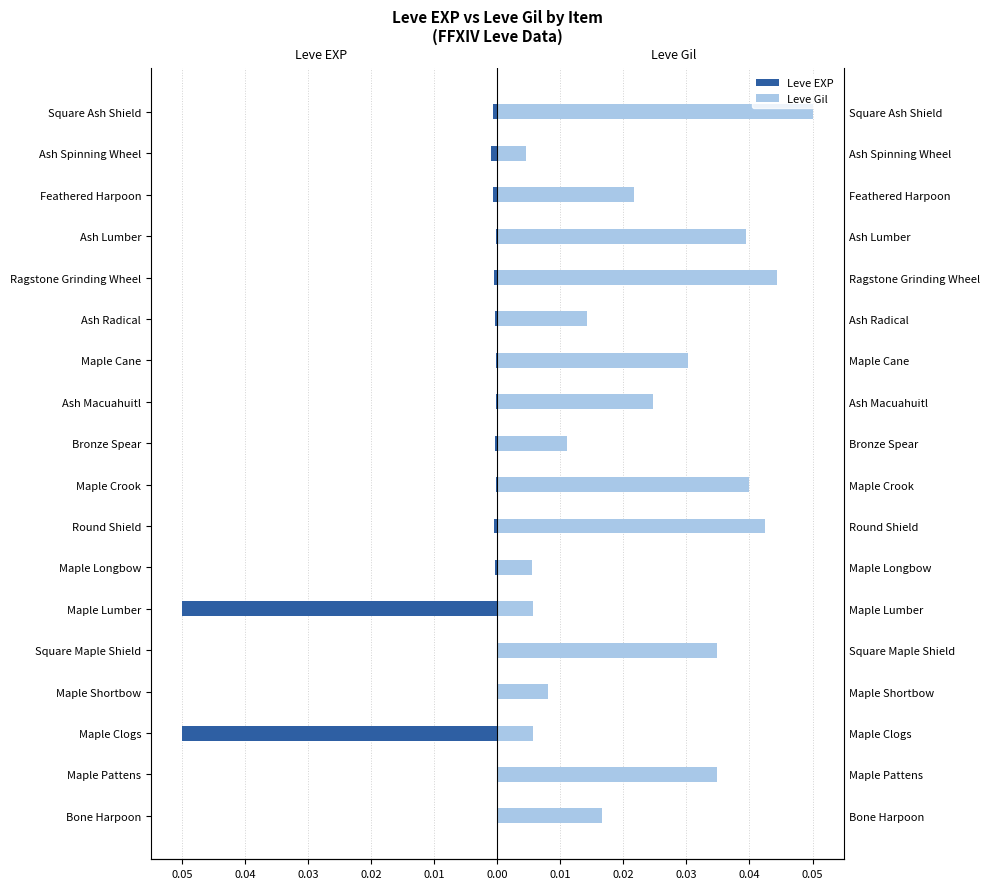

Count the Leve Gil values in the range 0 to 1.

18